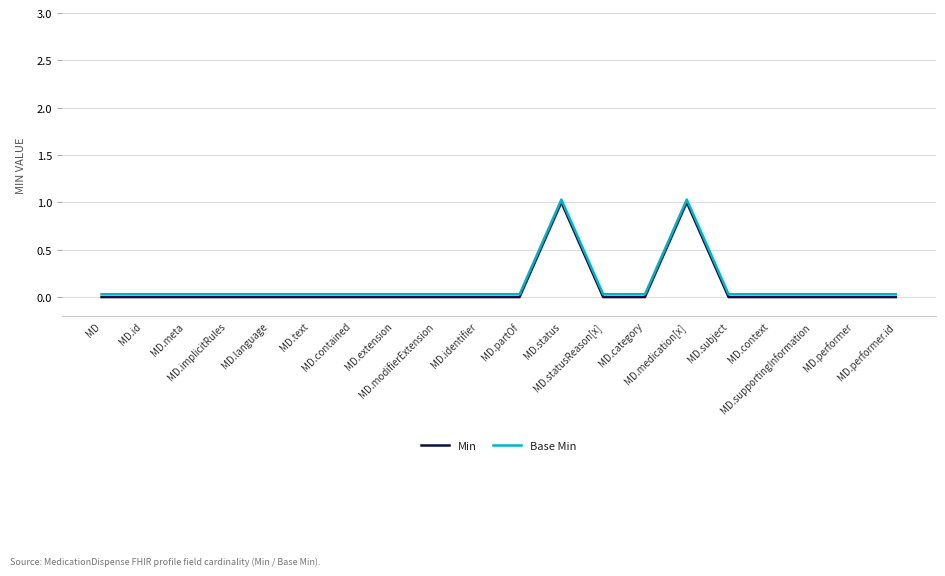

Which series has the widest spread of values?

Min